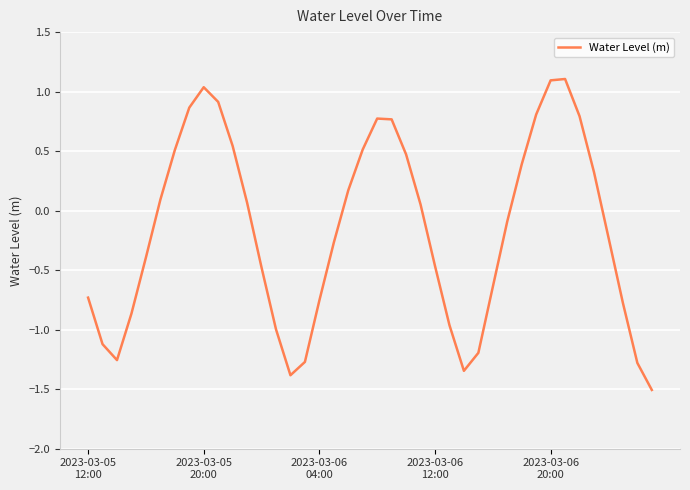

What is the smallest value displayed?

-1.5